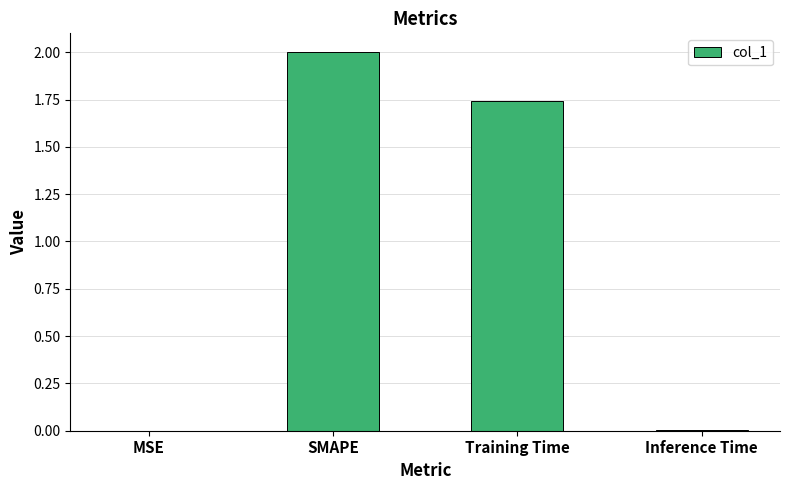

The chart shows a value of 0.8 at SMAPE. True or false?

False